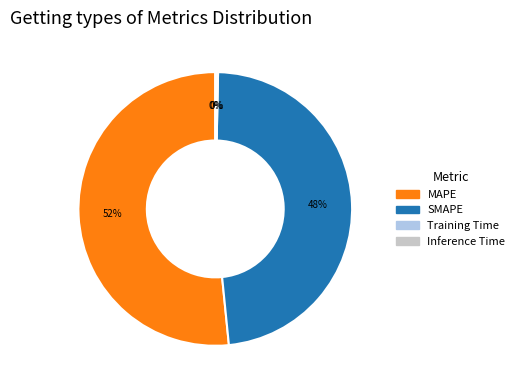

Is there any slice that represents more than half of the pie?

Yes